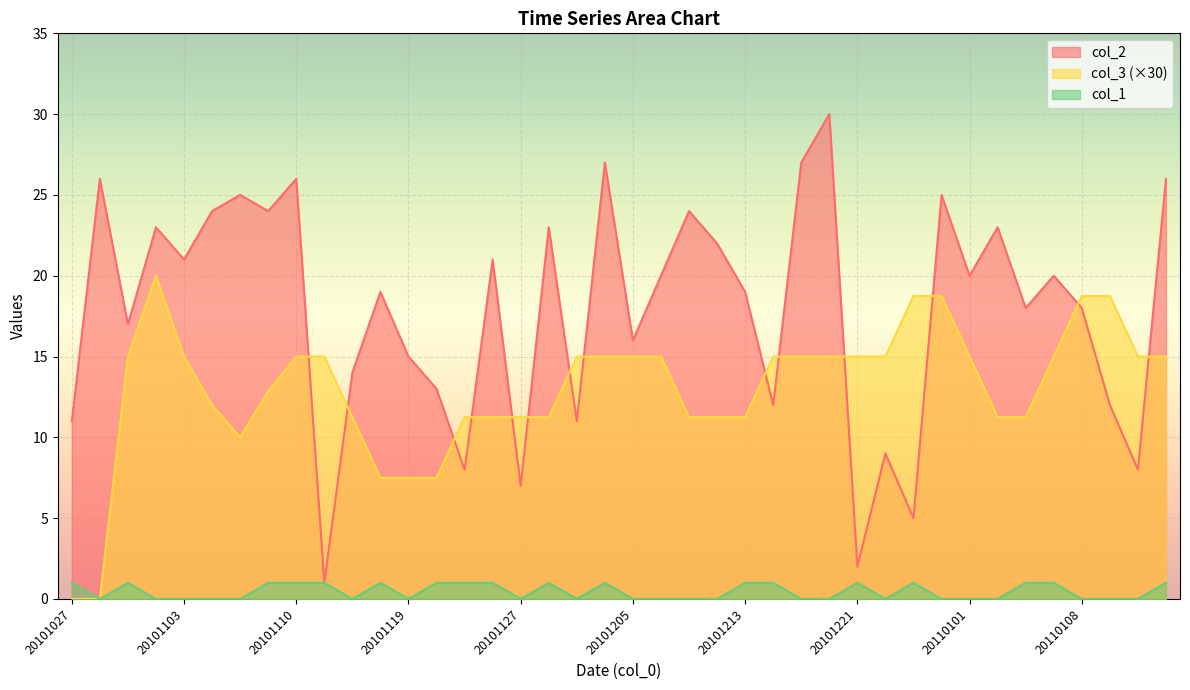

At which label does col_1 reach its peak?

20101027